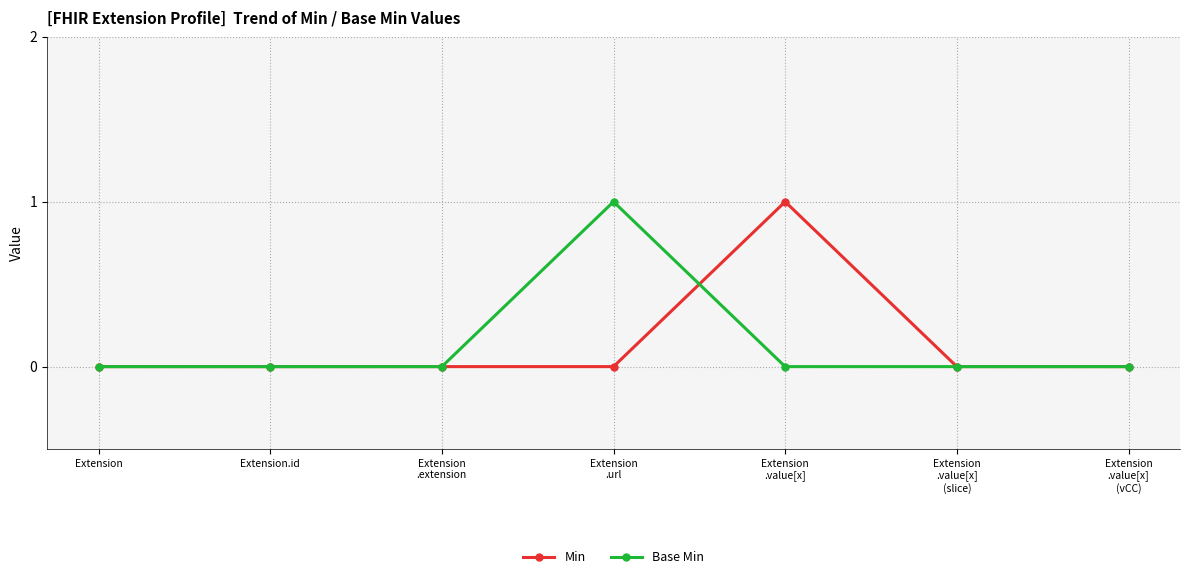

Reading right to left, what are all the values shown in this chart?

Min: Extension
.value[x]
(vCC)=0	Extension
.value[x]
(slice)=0	Extension
.value[x]=1	Extension
.url=0	Extension
.extension=0	Extension.id=0	Extension=0
Base Min: Extension
.value[x]
(vCC)=0	Extension
.value[x]
(slice)=0	Extension
.value[x]=0	Extension
.url=1	Extension
.extension=0	Extension.id=0	Extension=0